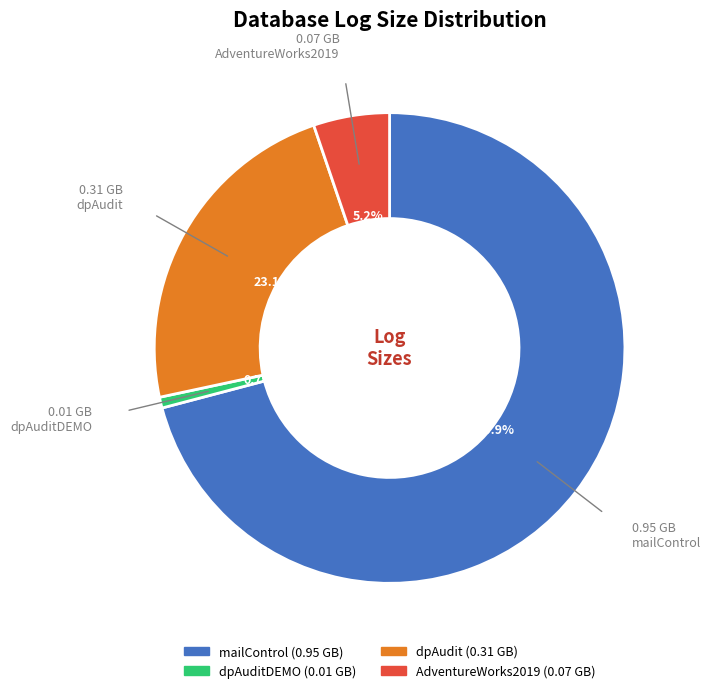

Is there any slice that represents more than half of the pie?

Yes